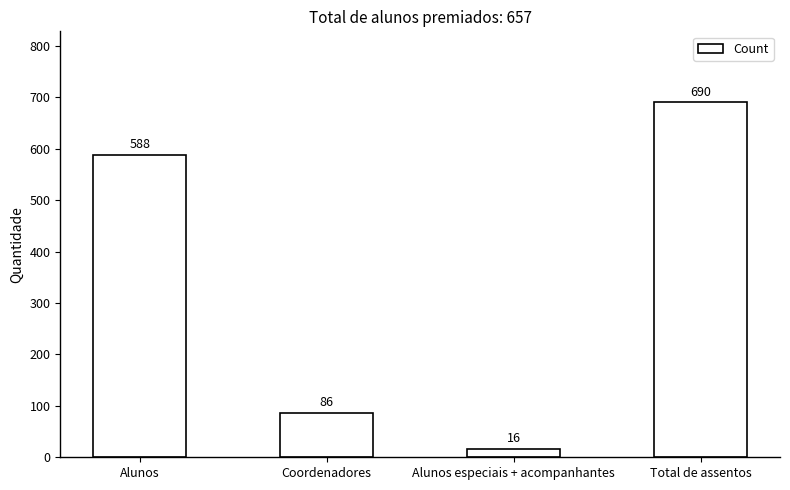

What is the change in value from Coordenadores to Alunos especiais + acompanhantes?

-70